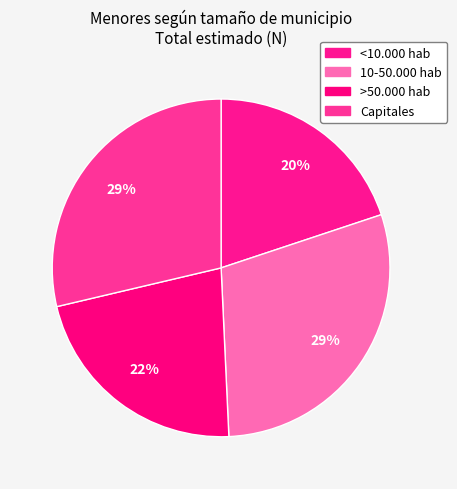

Which slice is the smallest?

<10.000 hab